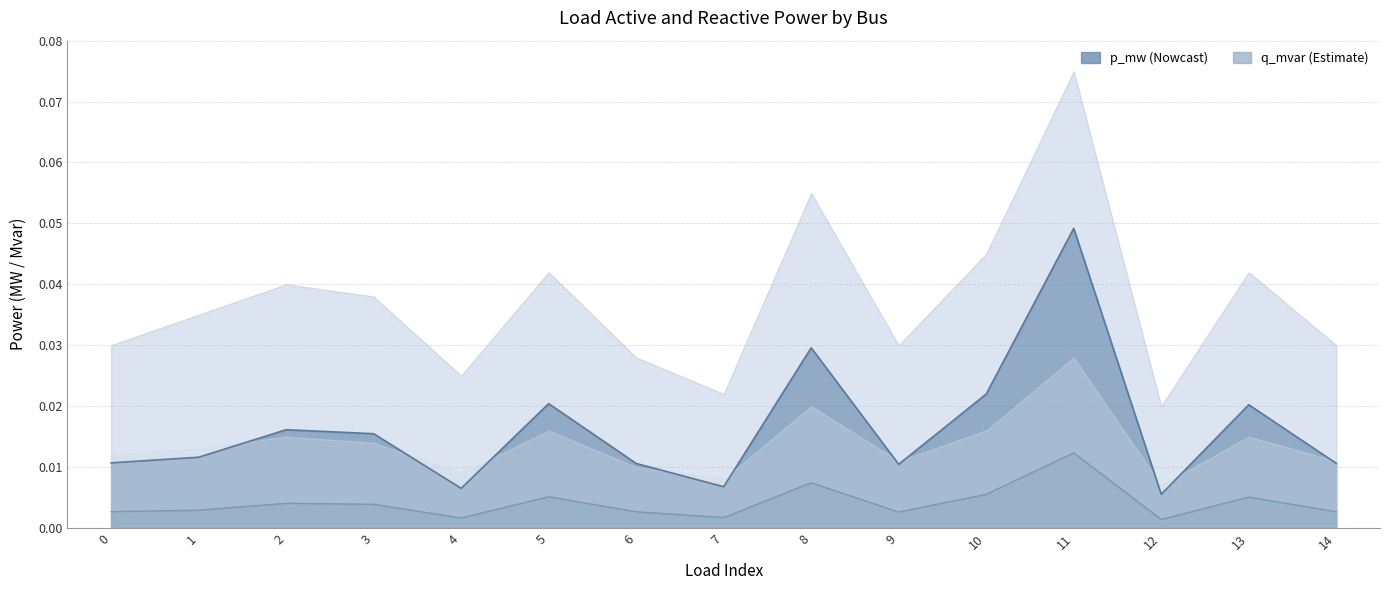

True or false: q_mvar line has more than 2 interior local peaks.

True